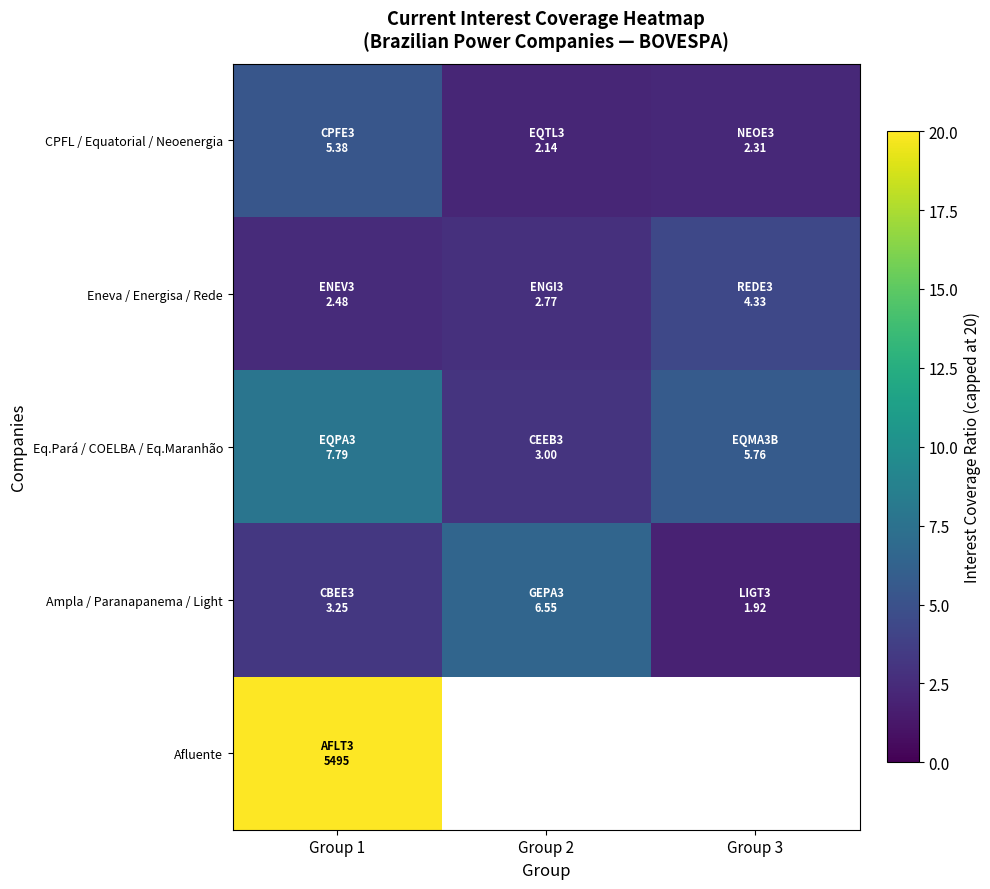

What is the approximate value of Eq.Pará / COELBA / Eq.Maranhão at Group 2?

3.0